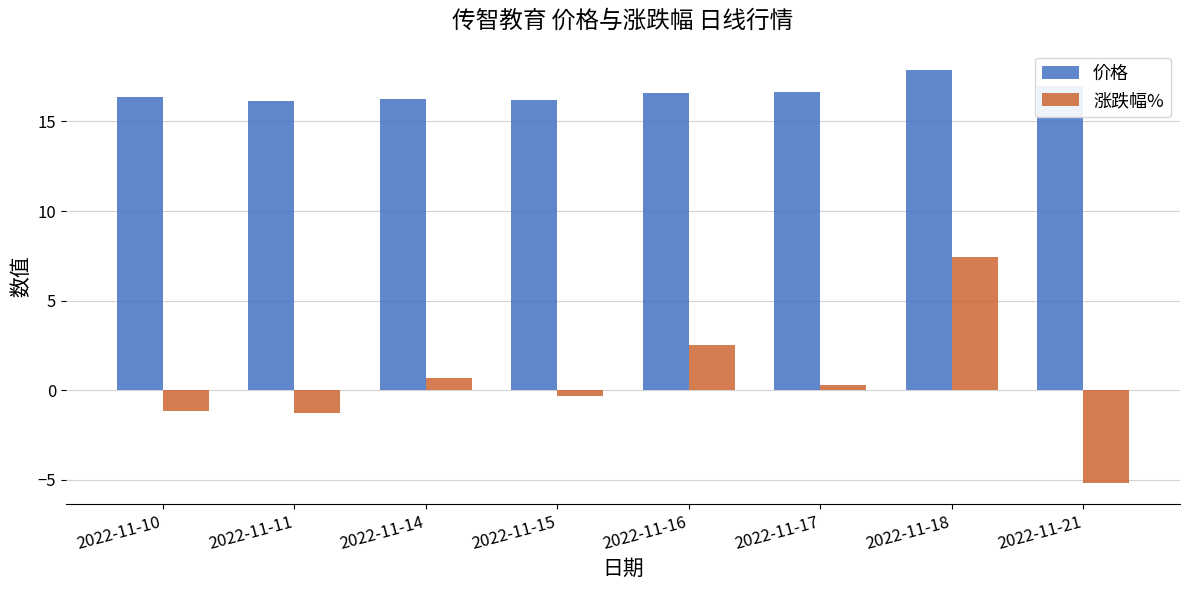

What are all the series names shown in the legend?

价格, 涨跌幅%